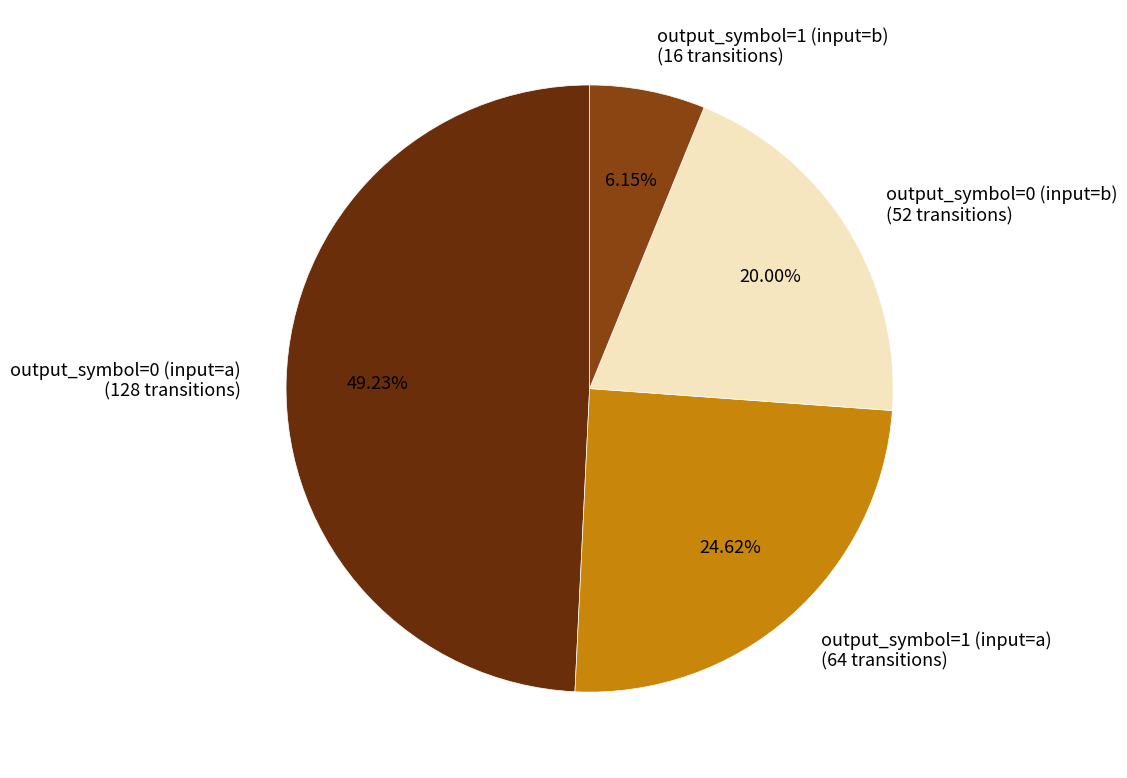

What is the ratio of the value at output_symbol=0 (input=a) to the value at output_symbol=1 (input=b)?

8.0